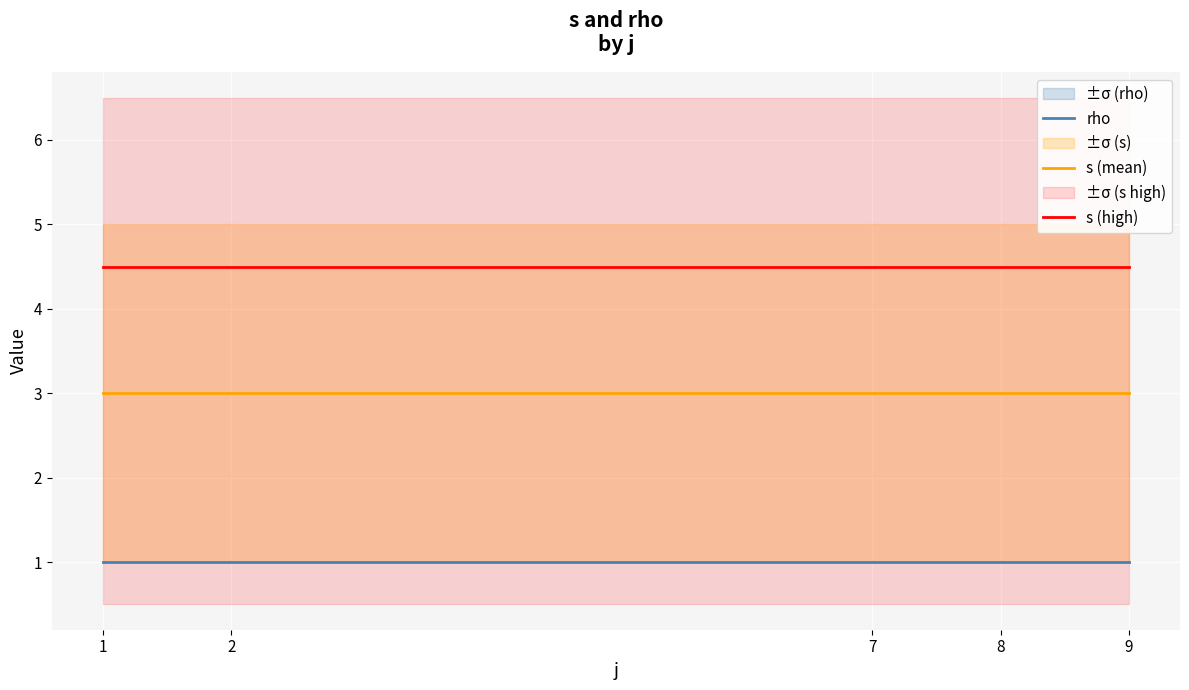

Reading left to right, what are all the values shown in this chart?

rho: 1=1.0	2=1.0	7=1.0	8=1.0	9=1.0
s (mean): 1=3.0	2=3.0	7=3.0	8=3.0	9=3.0
s (high): 1=4.5	2=4.5	7=4.5	8=4.5	9=4.5